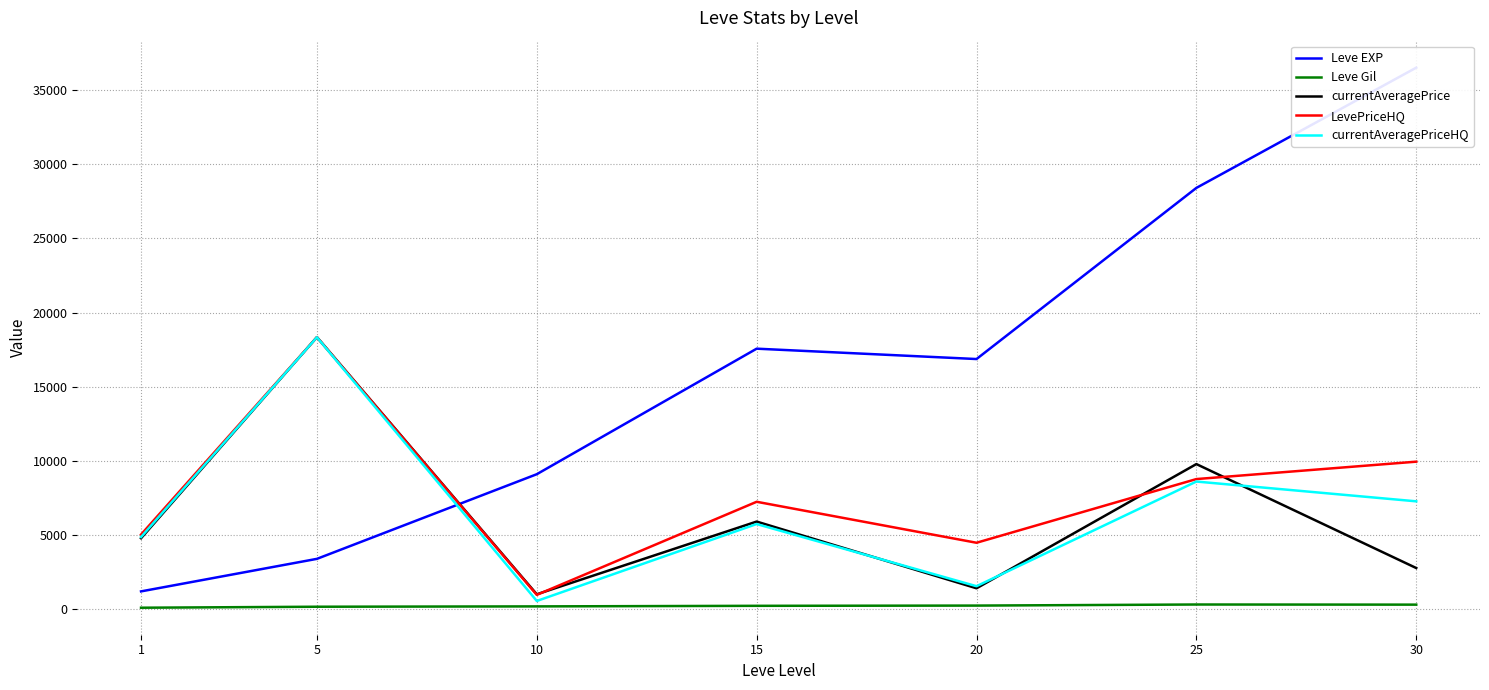

What is the value of the Leve EXP point at the 7th from the left?

36492.5